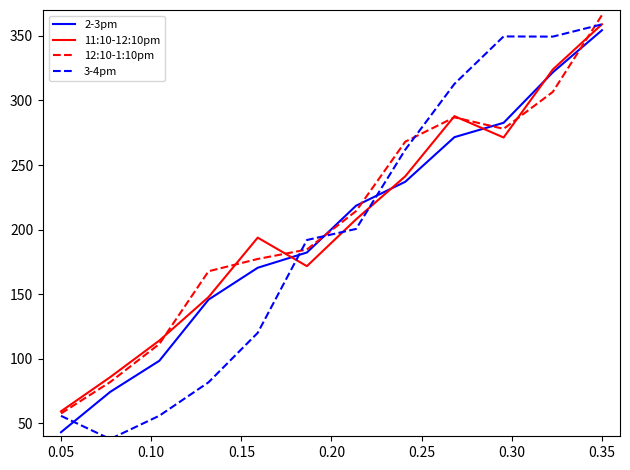

What is the minimum value shown in the chart?

37.9